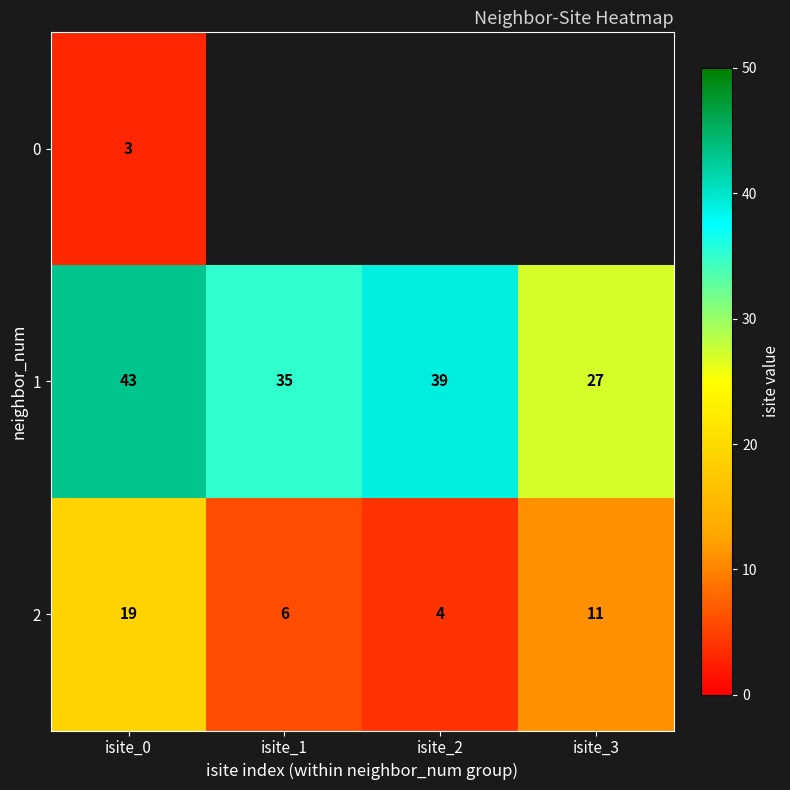

What is the difference between the maximum and second lowest values in the 1 series?

8